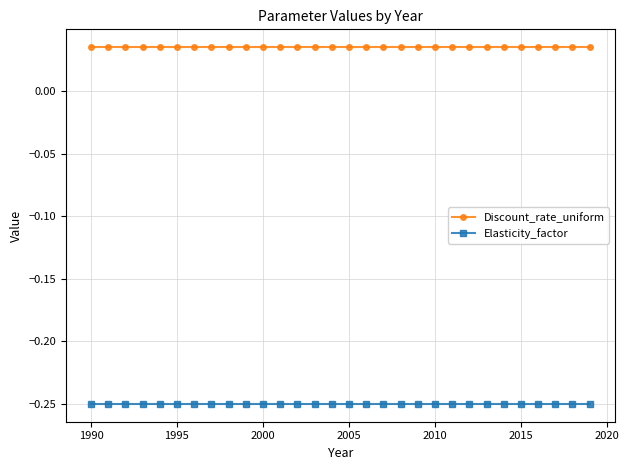

At how many categories does at least one series exceed 0?

30